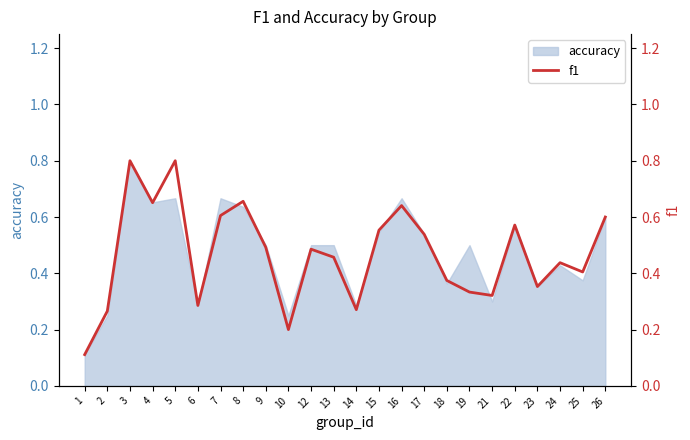

List the labels in order of value, smallest first.

1, 10, 2, 14, 6, 21, 19, 23, 18, 25, 24, 13, 12, 9, 17, 15, 22, 26, 7, 16, 4, 8, 3, 5